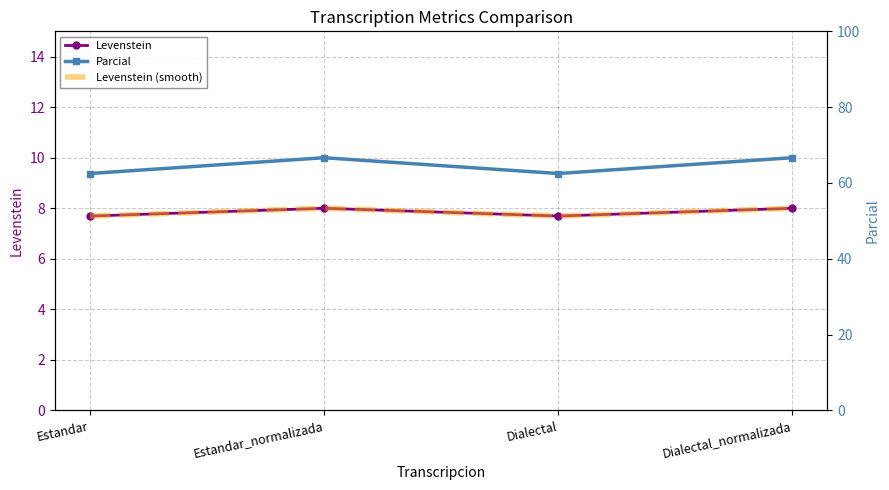

What is the spread (max minus min) of values at Estandar_normalizada?

58.7